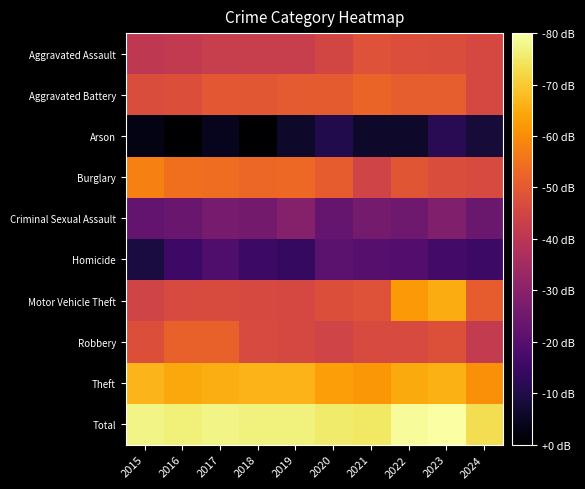

Which series has the widest spread of values?

Motor Vehicle Theft